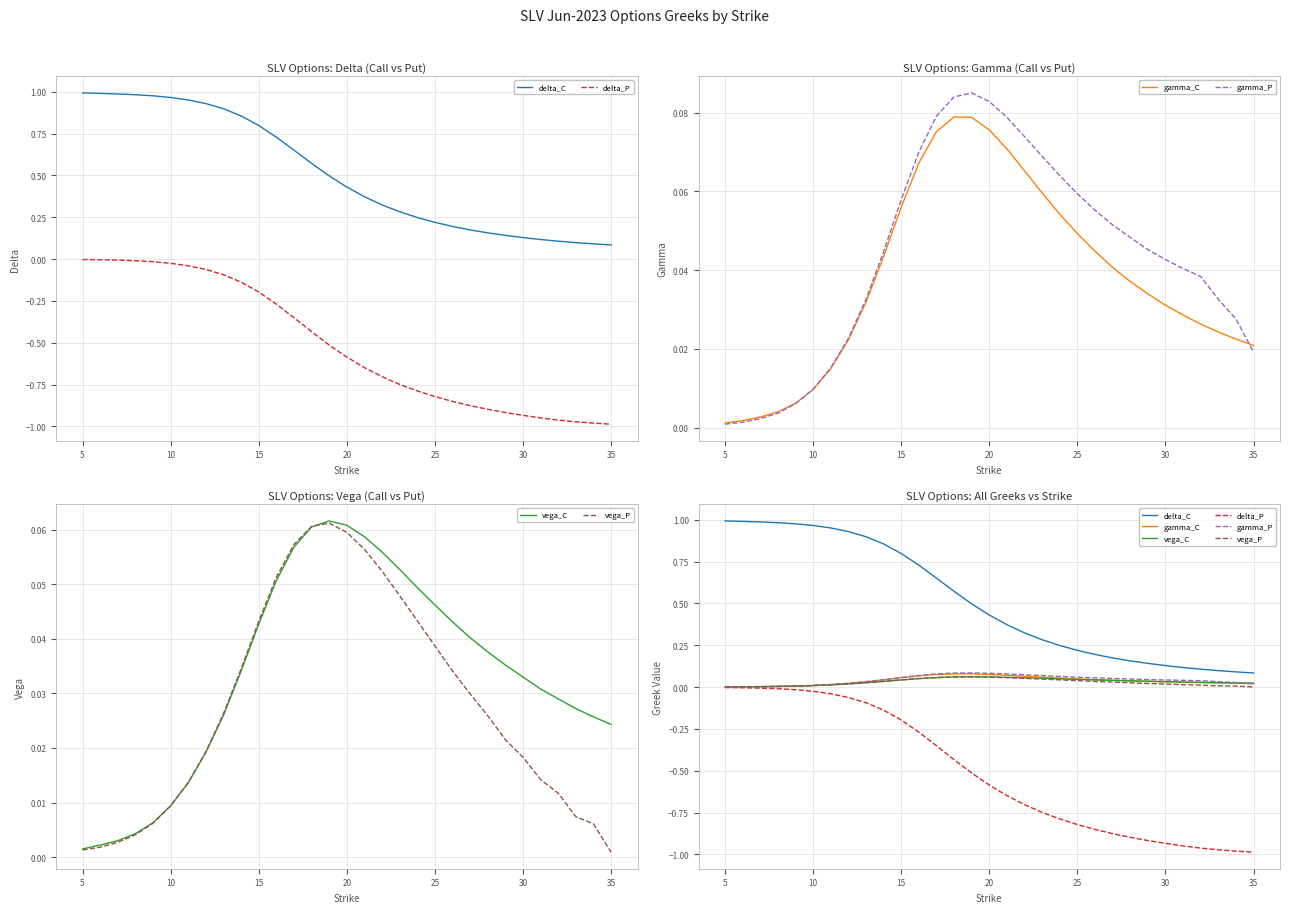

True or false: delta_P and delta_C intersect in this chart.

False